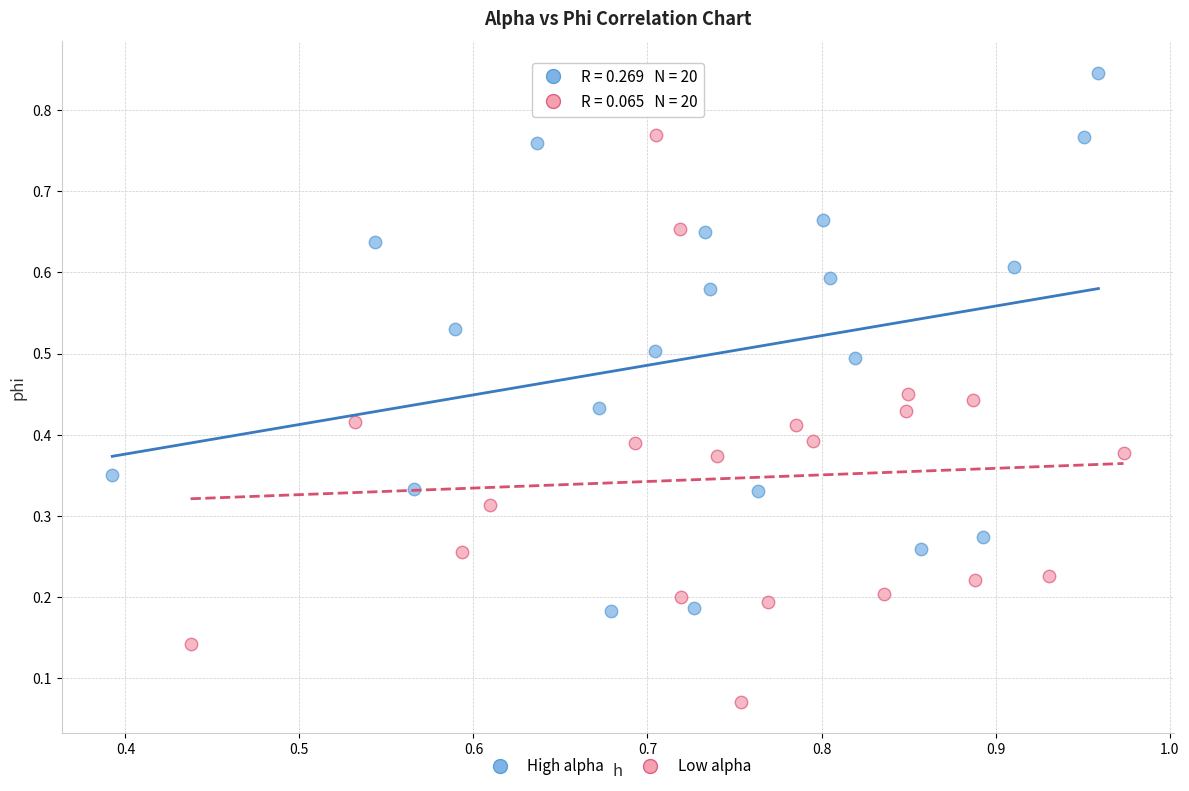

Which series reaches the maximum Y coordinate?

High alpha